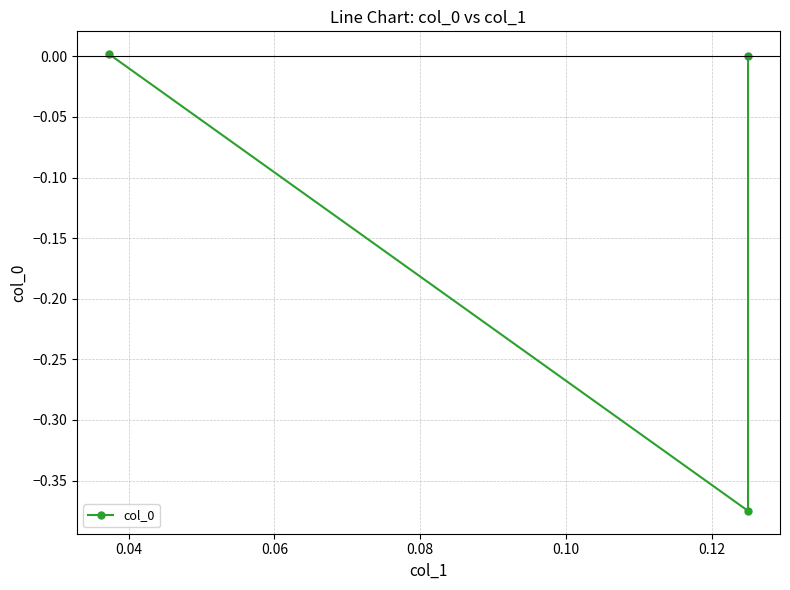

The chart shows a value of 0.0 at 0.06. True or false?

False